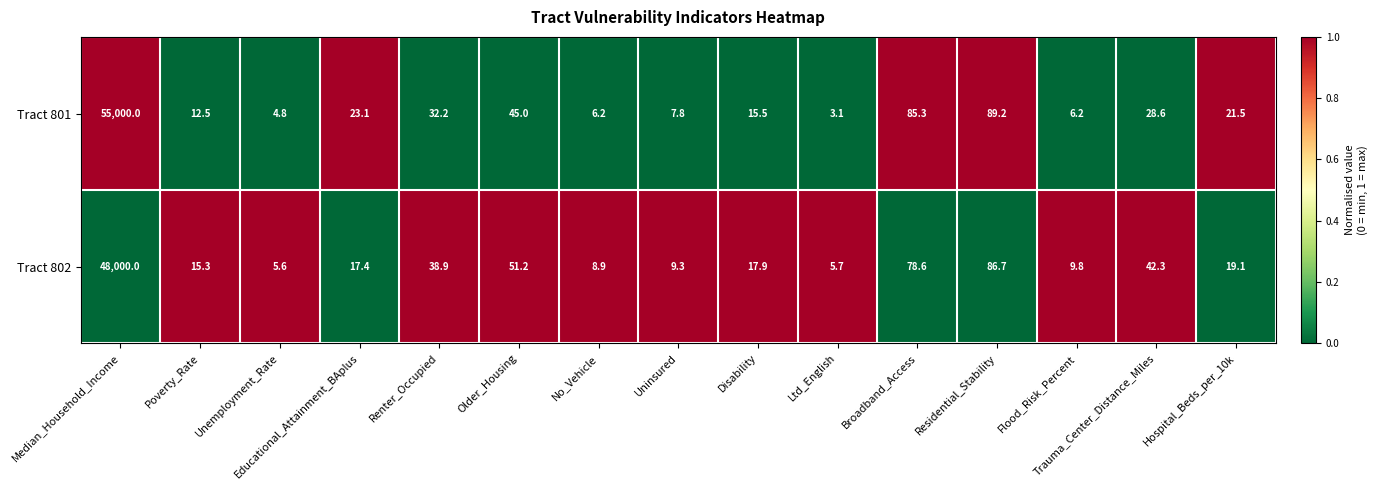

What is the difference between the highest and lowest values at Educational_Attainment_BAplus?

5.7